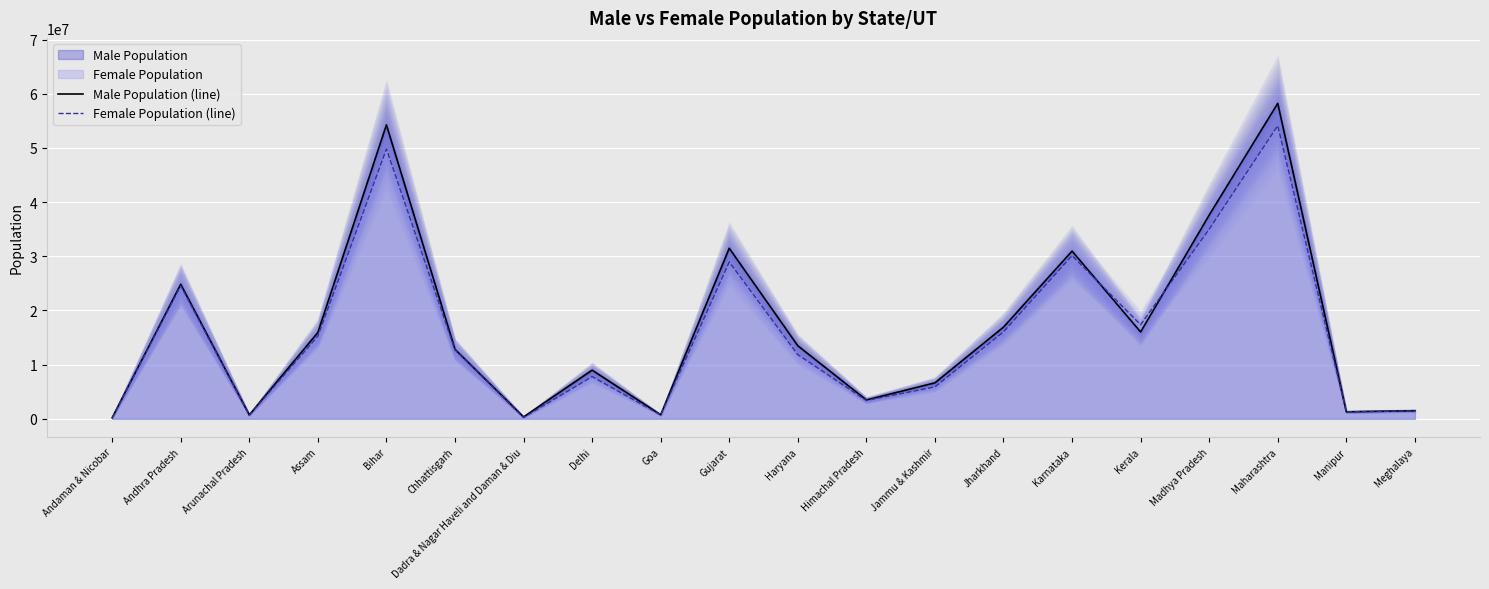

Rank the categories by Male Population (line) value from lowest to highest.

Andaman & Nicobar, Dadra & Nagar Haveli and Daman & Diu, Arunachal Pradesh, Goa, Manipur, Meghalaya, Himachal Pradesh, Jammu & Kashmir, Delhi, Chhattisgarh, Haryana, Assam, Kerala, Jharkhand, Andhra Pradesh, Karnataka, Gujarat, Madhya Pradesh, Bihar, Maharashtra